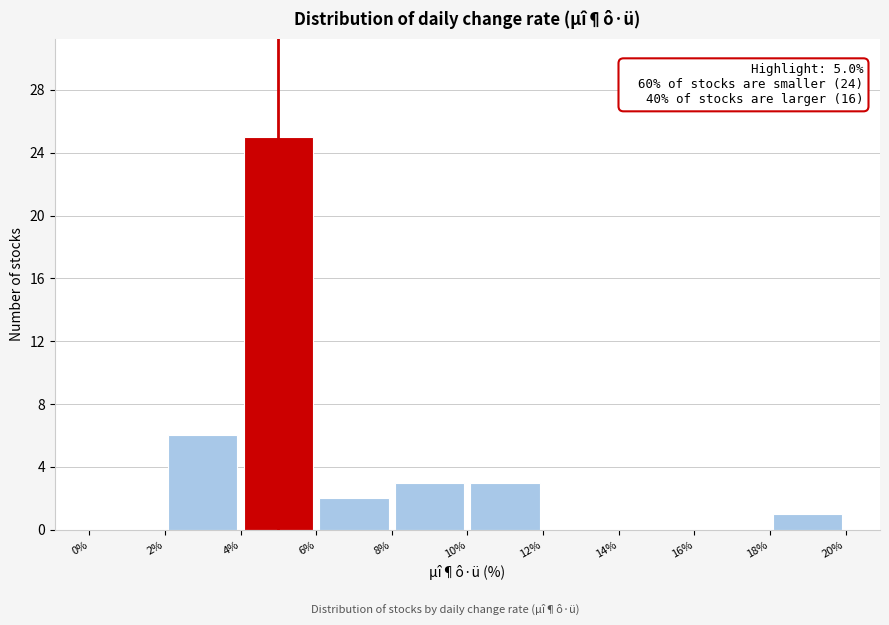

Over which range of the x-axis is the bar tallest?

4% to 6%